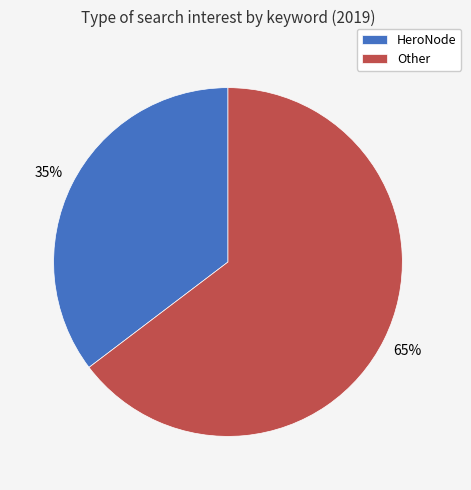

To the nearest percent, what is the average slice percentage?

50%